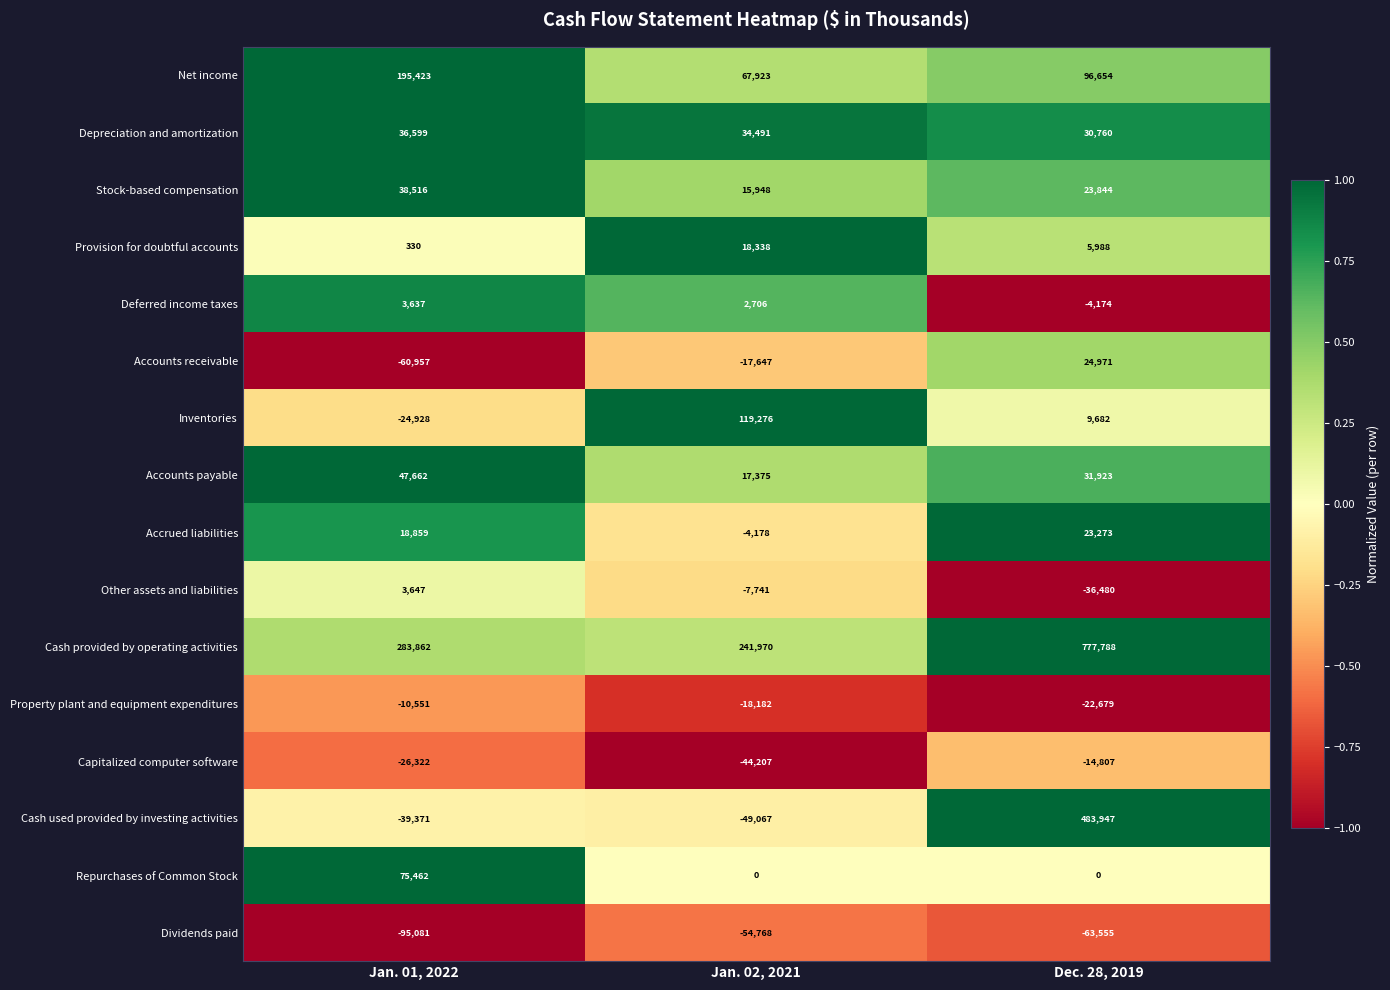

The value of Net income at Jan. 02, 2021 is 67923. True or false?

True